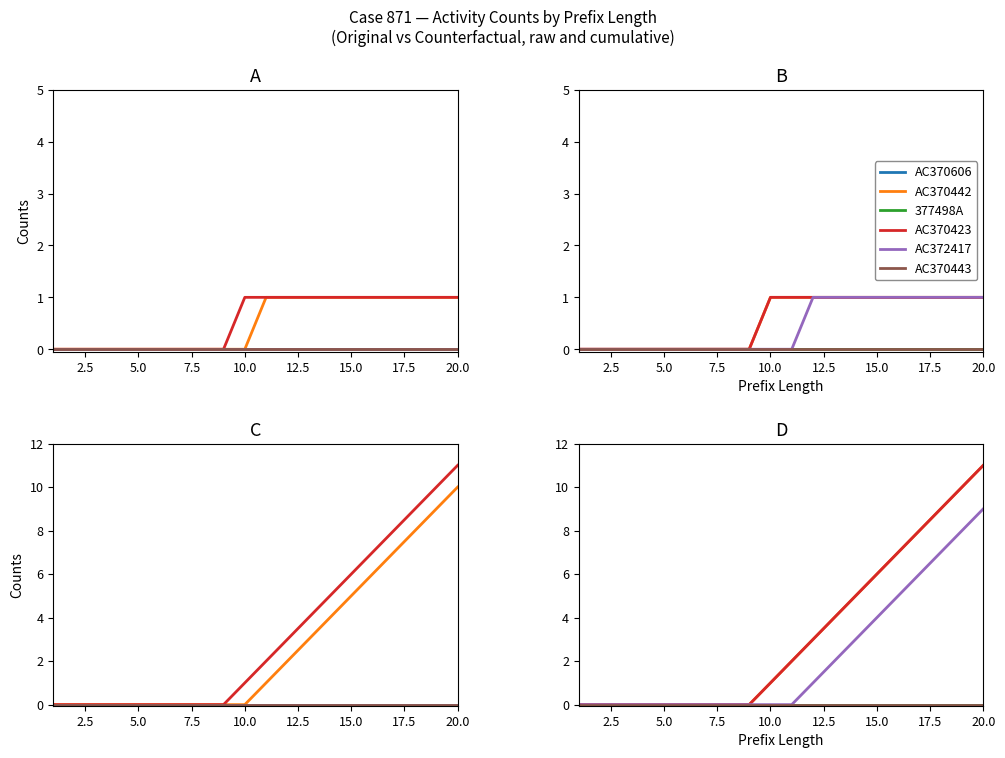

Rank the series at 2.5 from highest to lowest value.

AC370606, AC370442, 377498A, AC370423, AC372417, AC370443